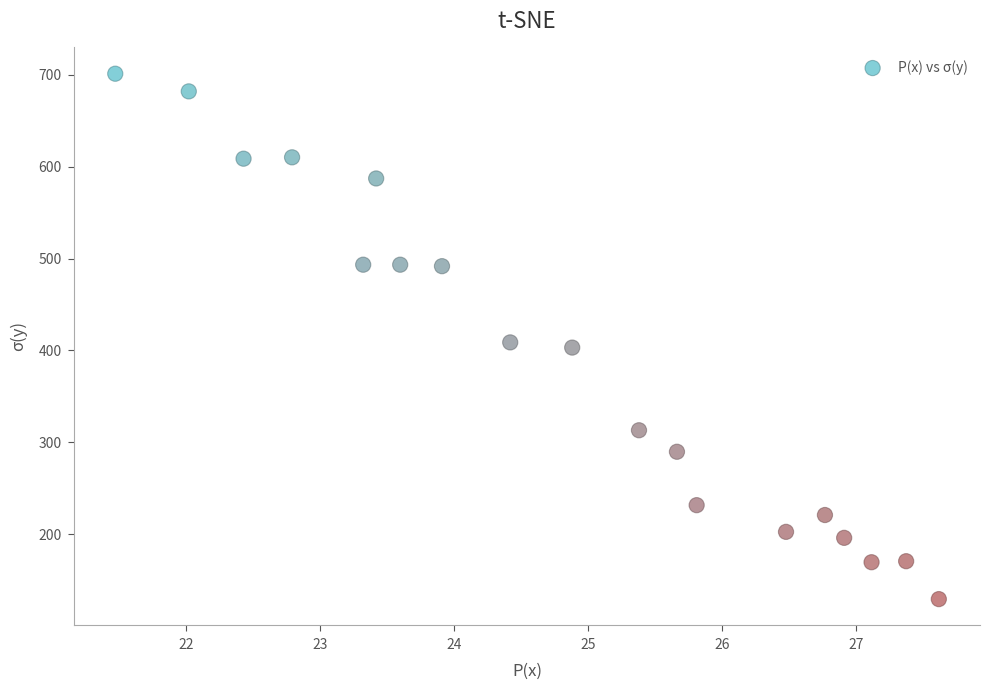

What is the range of X values (max minus min)?

6.1